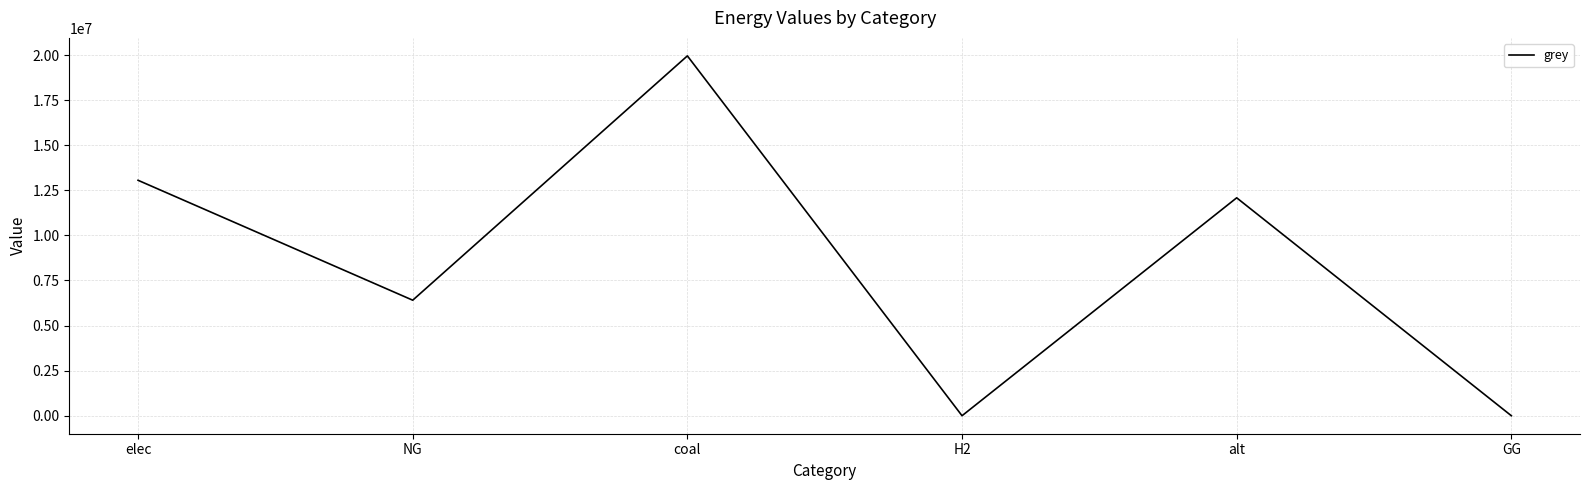

How many lines are shown in the chart?

1